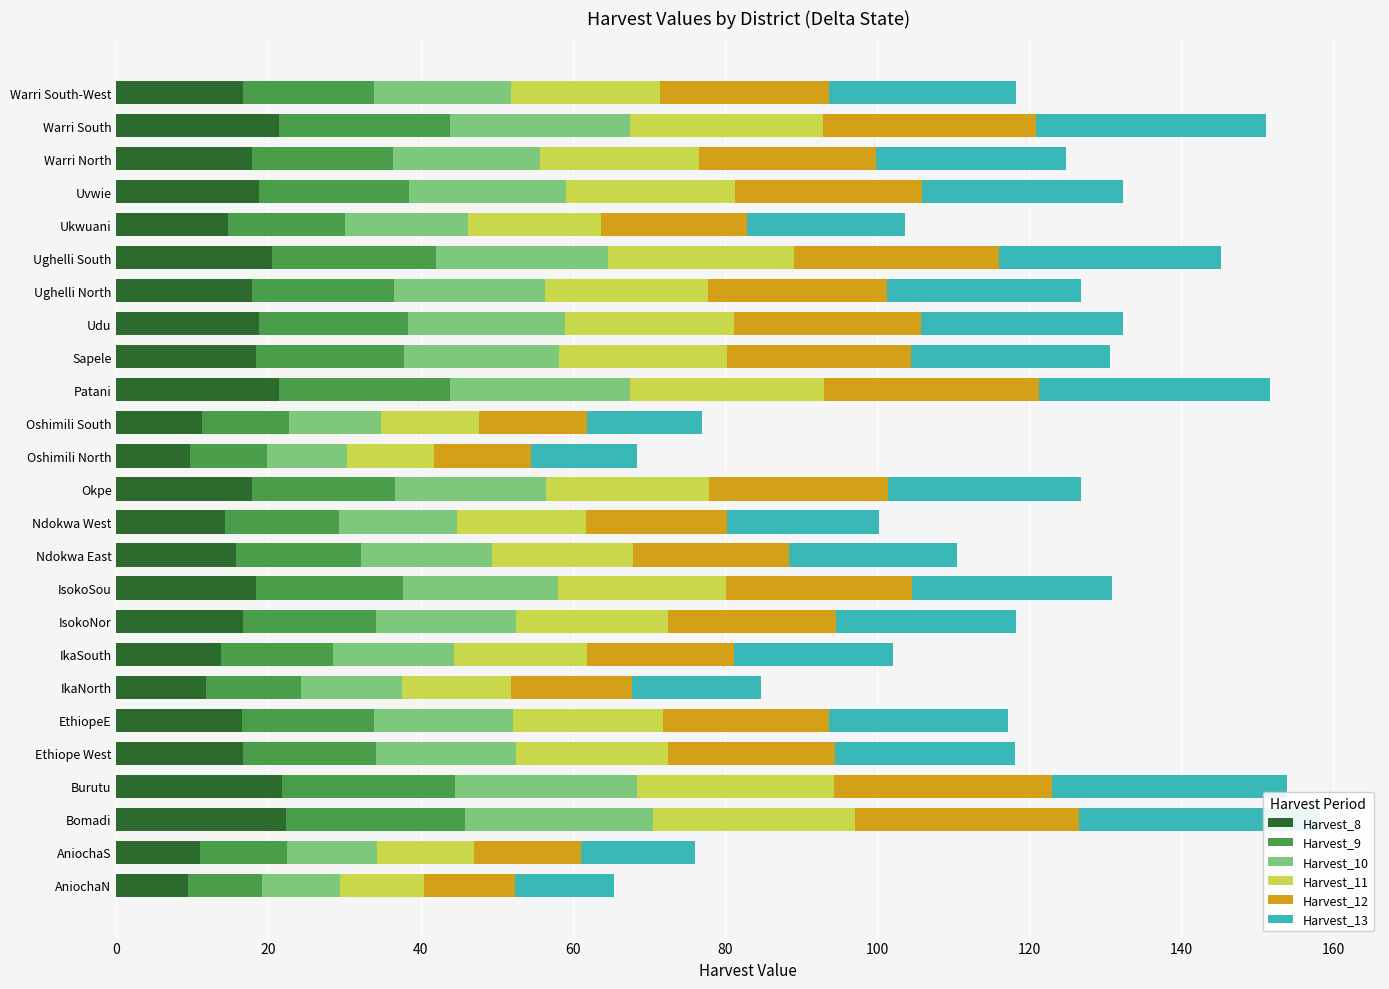

What is the smallest value displayed?

9.4